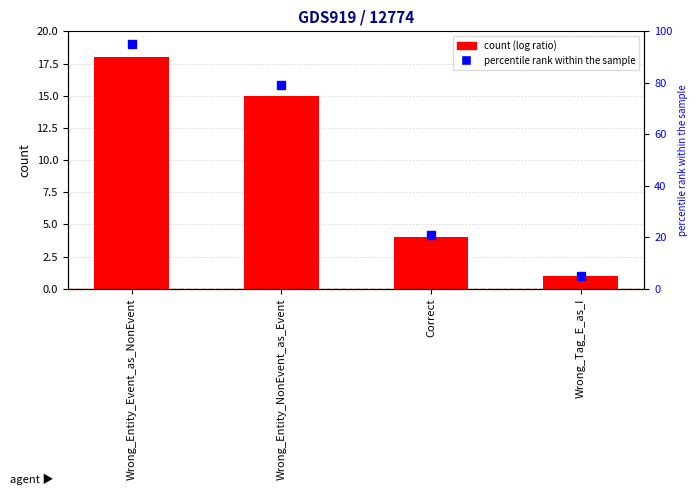

Which series has the widest spread of values?

percentile rank within the sample